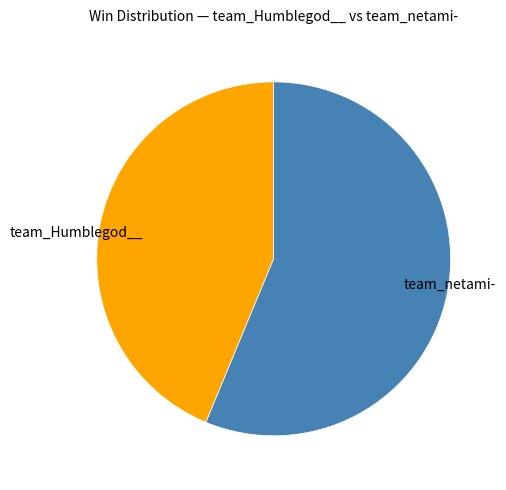

Do team_netami- and team_Humblegod__ together represent more than half of the pie?

Yes